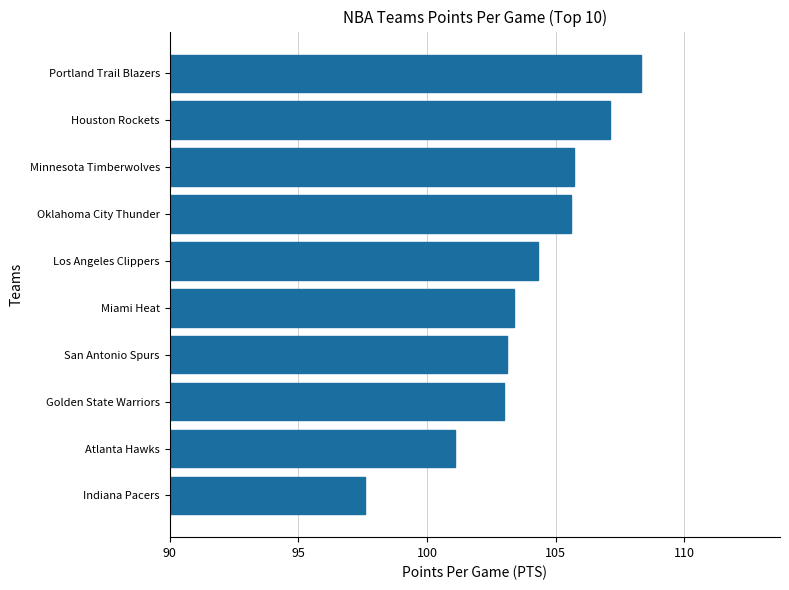

What is the sum of all values?

1039.2